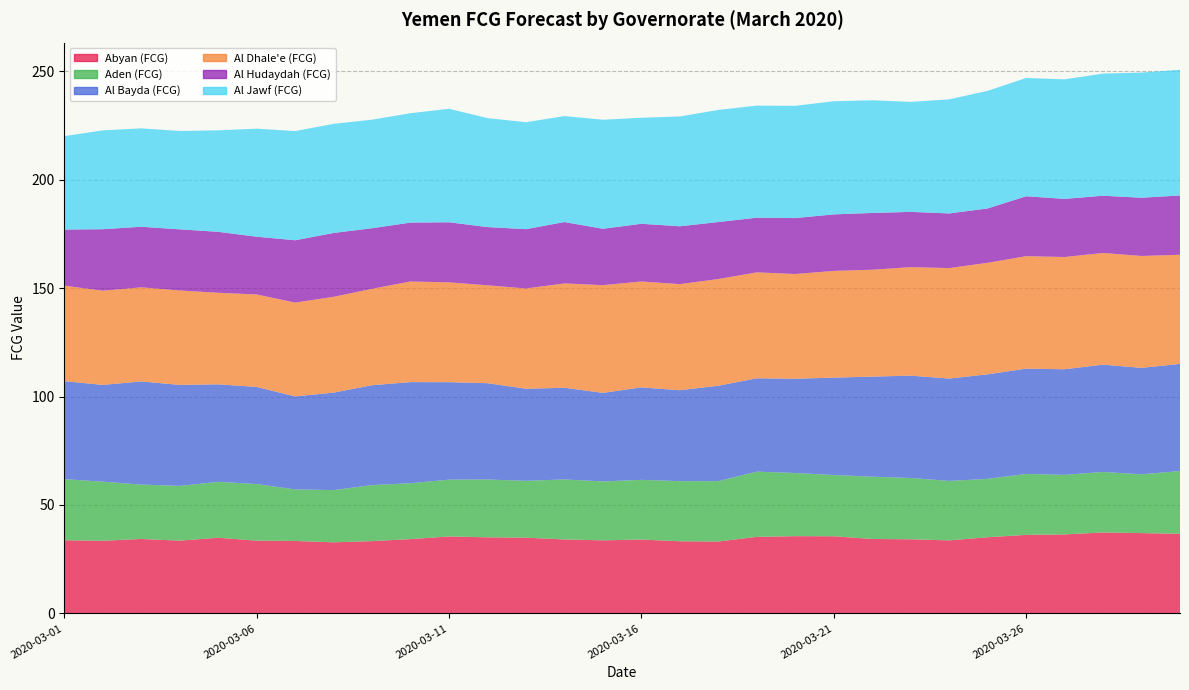

Reading left to right, extract all data points from this chart.

Abyan (FCG): 33.7	33.5	34.3	33.6	34.9	33.5	33.4	32.8	33.3	34.3	35.5	35.1	34.9	34.1	33.7	34.1	33.3	33.2	35.3	35.6	35.6	34.3	34.2	33.7	35.1	36.2	36.4	37.3	37.0	36.7
Aden (FCG): 28.2	27.2	25.1	25.2	25.8	26.1	23.8	24.1	25.8	25.8	26.2	26.6	26.2	27.7	27.2	27.5	27.7	27.9	30.1	29.1	28.2	28.7	28.3	27.4	26.9	28.1	27.5	27.9	27.1	28.9
Al Bayda (FCG): 45.2	44.6	47.6	46.6	45.0	44.8	42.9	45.0	46.0	46.6	44.9	44.4	42.4	42.3	40.8	42.6	41.9	44.0	43.0	43.5	44.9	46.2	47.2	47.2	48.2	48.5	48.7	49.5	49.1	49.4
Al Dhale'e (FCG): 44.0	43.4	43.4	43.5	42.2	42.6	43.3	44.2	44.5	46.4	46.0	45.1	46.2	48.1	49.7	48.8	48.9	49.2	48.8	48.3	49.2	49.3	50.0	50.9	51.4	51.9	51.7	51.5	51.6	50.3
Al Hudaydah (FCG): 25.9	28.3	27.9	28.2	28.1	26.6	28.7	29.4	27.9	27.2	27.7	26.9	27.3	28.3	26.0	26.6	26.7	26.3	25.2	25.8	26.1	26.2	25.5	25.2	25.0	27.6	26.8	26.4	26.9	27.3
Al Jawf (FCG): 43.1	45.6	45.4	45.3	46.8	49.8	50.3	50.3	50.0	50.4	52.3	50.2	49.3	48.9	50.3	48.9	50.6	51.7	51.7	51.8	52.2	52.0	50.7	52.6	54.2	54.5	55.1	56.3	57.7	57.9